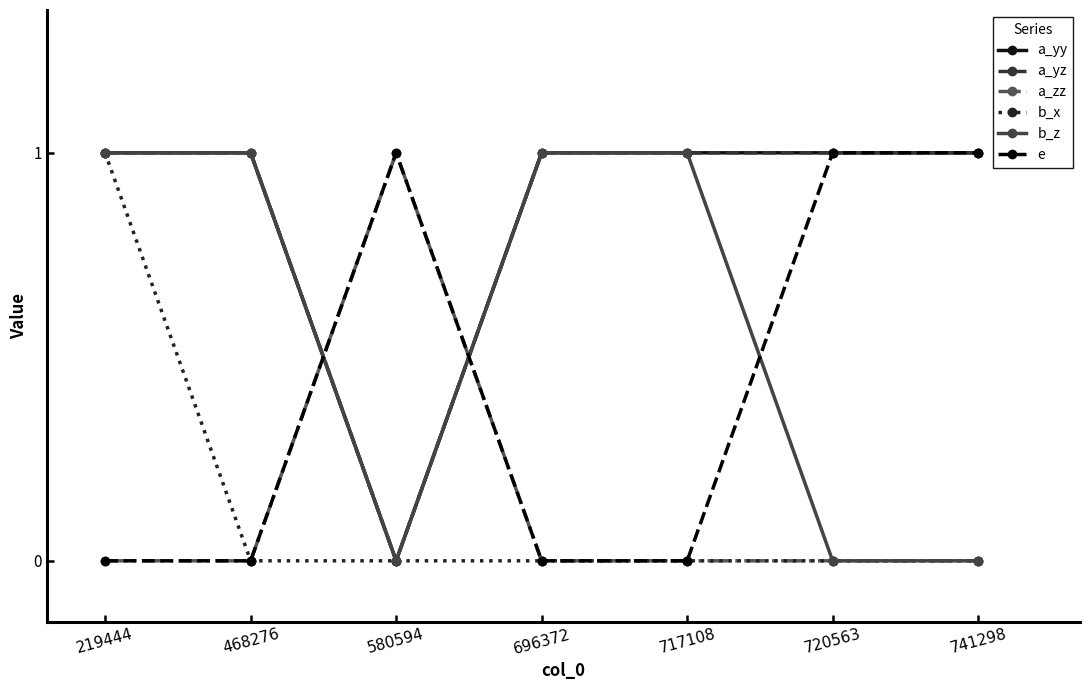

Rank the series by their maximum value, from lowest to highest.

a_yy, a_yz, a_zz, b_x, b_z, e